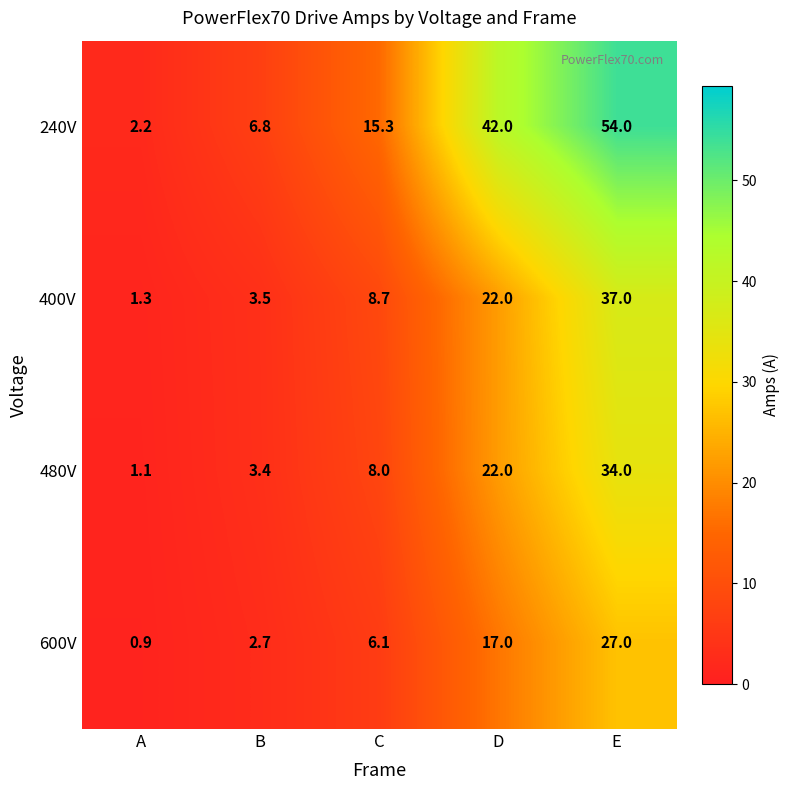

Where does the 240V series first go above 15?

C